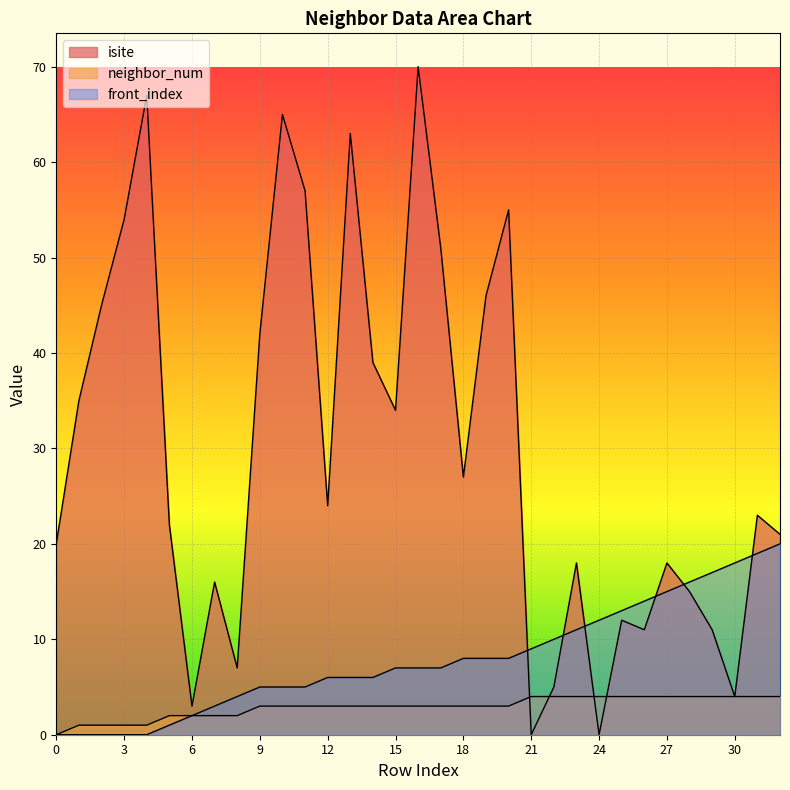

Where do front_index and isite first cross each other?

20 and 21